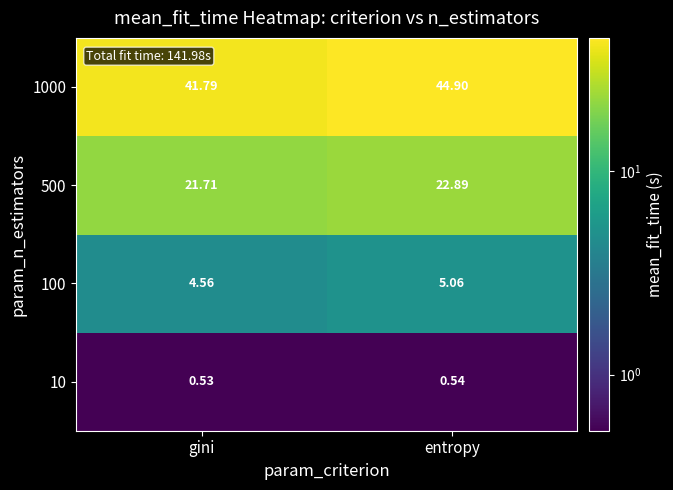

Rank the series by their maximum value, from lowest to highest.

10, 100, 500, 1000